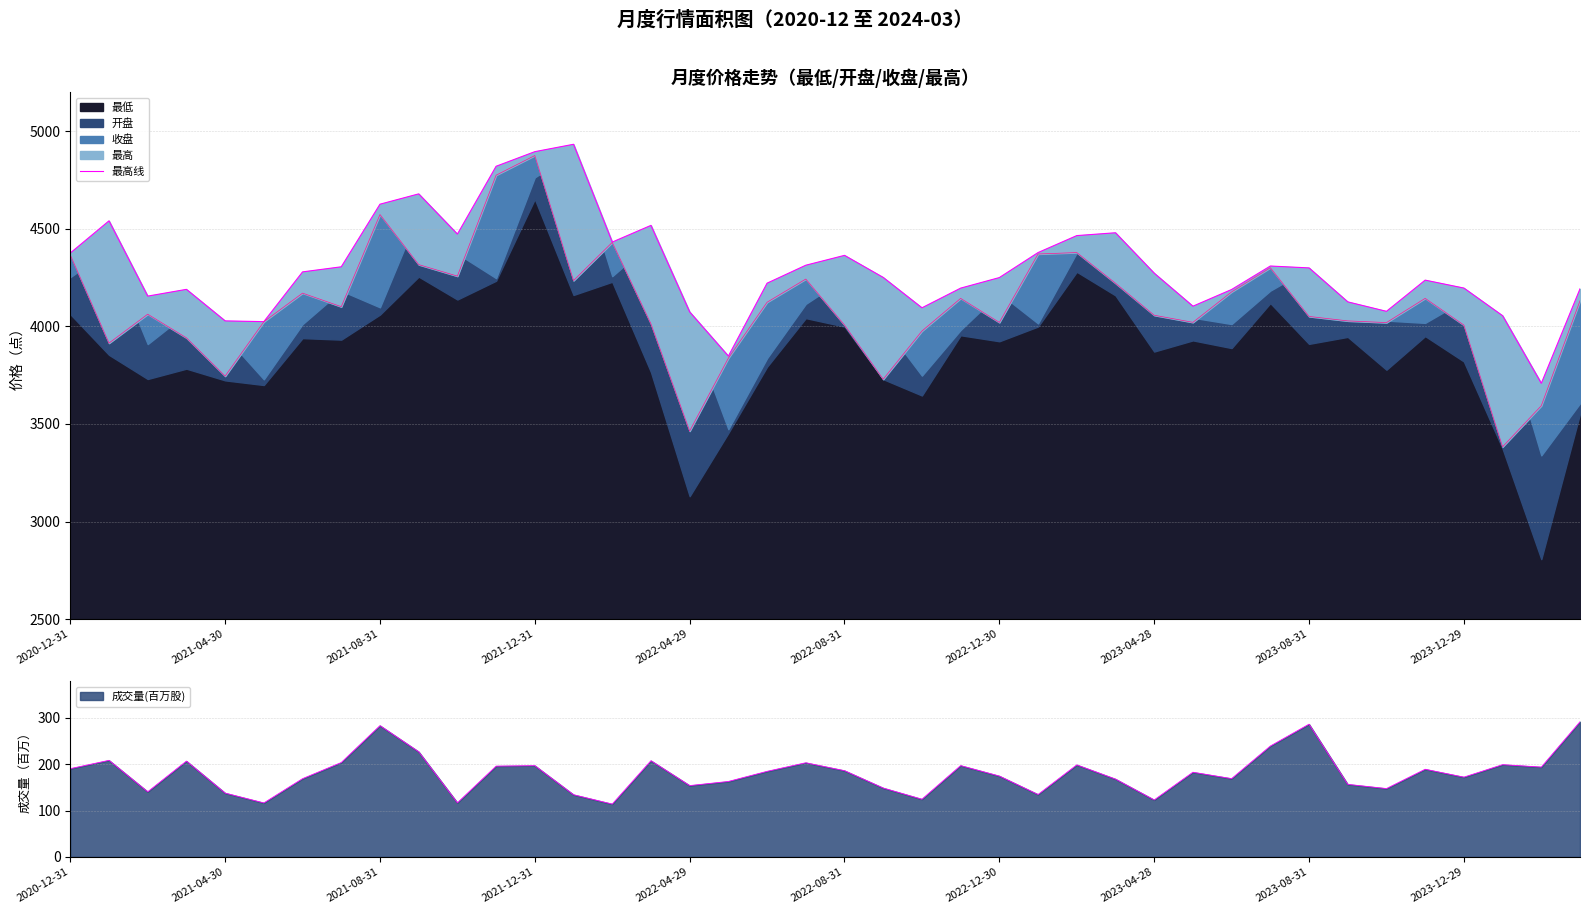

Is it true that 成交量(百万股) equals 65.2 at 2021-12-31?

False